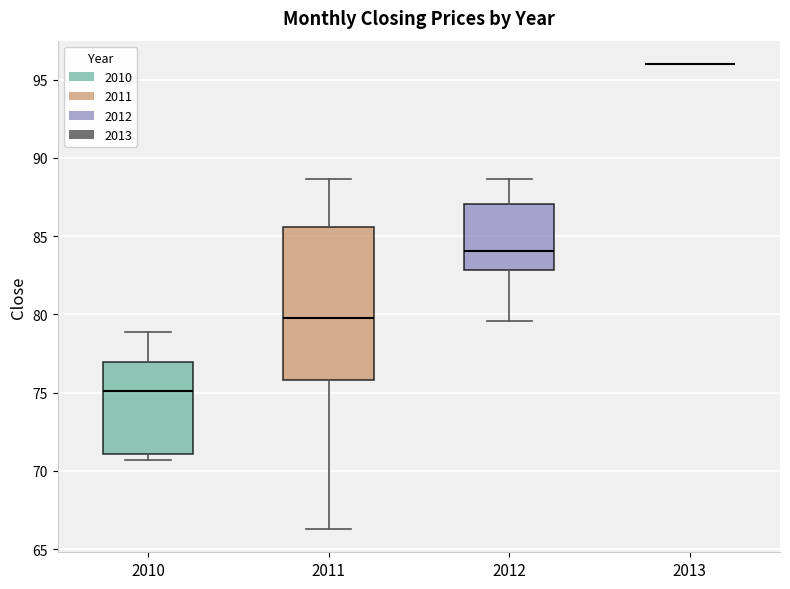

Reading left to right, read every box against the y-axis: the position of its median line, the range the box covers, and the ends of its whiskers. The values are not printed on the chart, so give them approximately, as read against the axis.

2010: median 75.0, box 71.0 to 77.0, whiskers 70.5 to 79.0
2011: median 80.0, box 76.0 to 85.5, whiskers 66.5 to 88.5
2012: median 84.0, box 83.0 to 87.0, whiskers 79.5 to 88.5
2013: box collapsed to a line at 96.0, whiskers 96.0 to 96.0